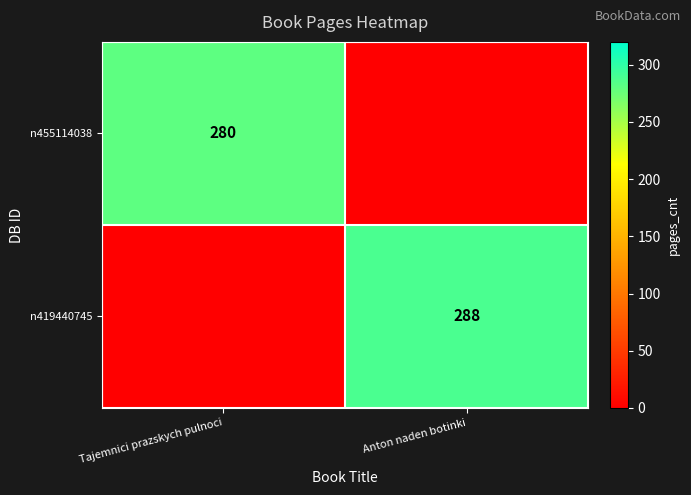

The n455114038 series shows 280 at Tajemnici prazskych pulnoci. True or false?

True